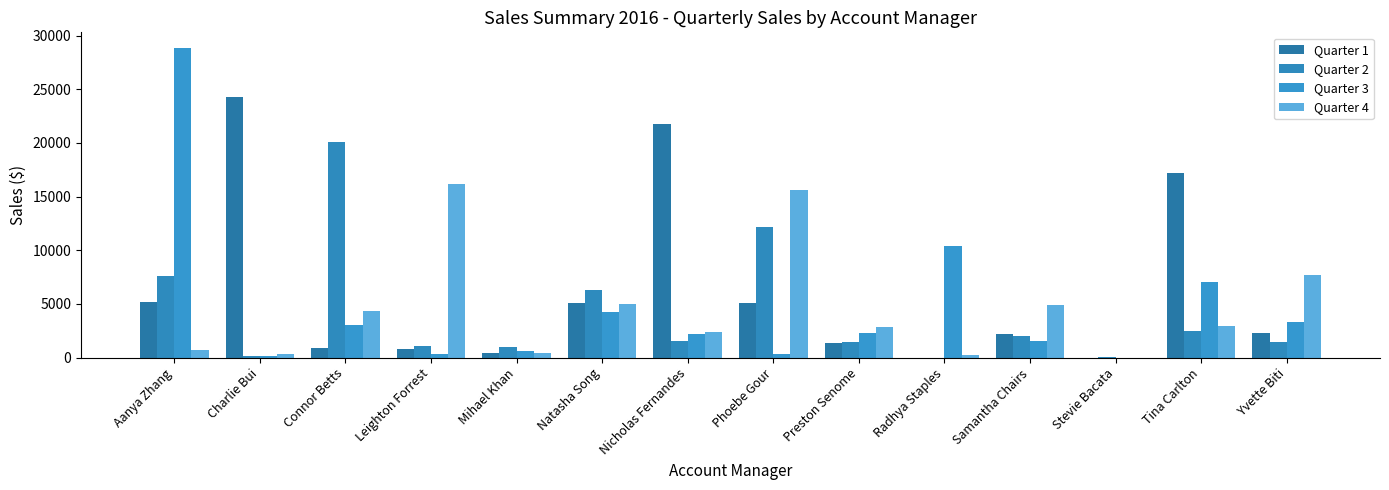

Where is Quarter 1 nearest to the value 12135?

Tina Carlton